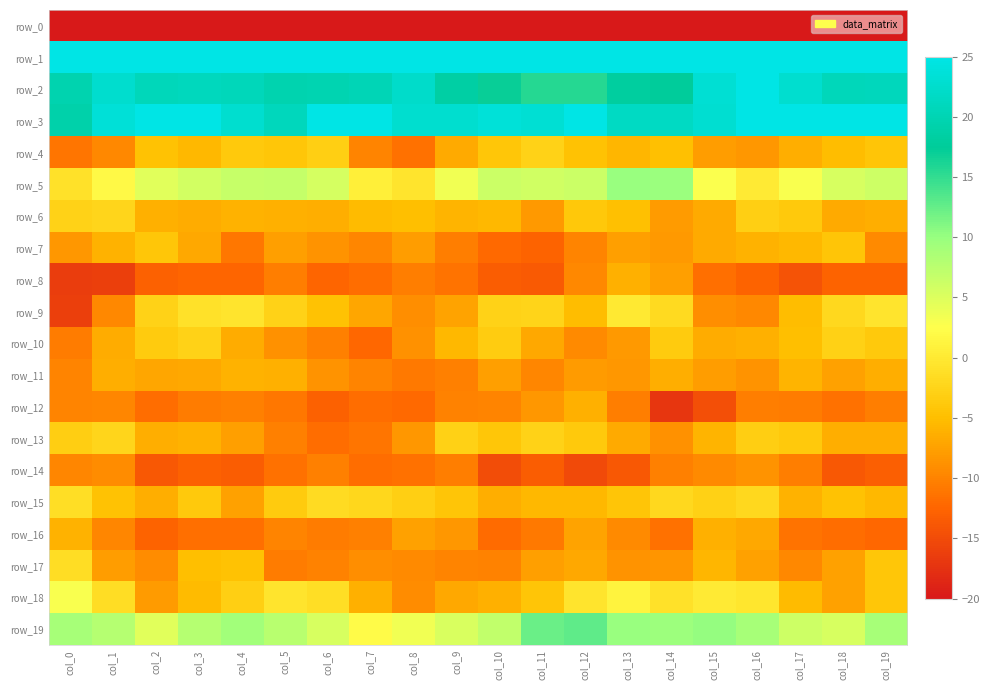

What is the spread (max minus min) of values at col_16?

243.5